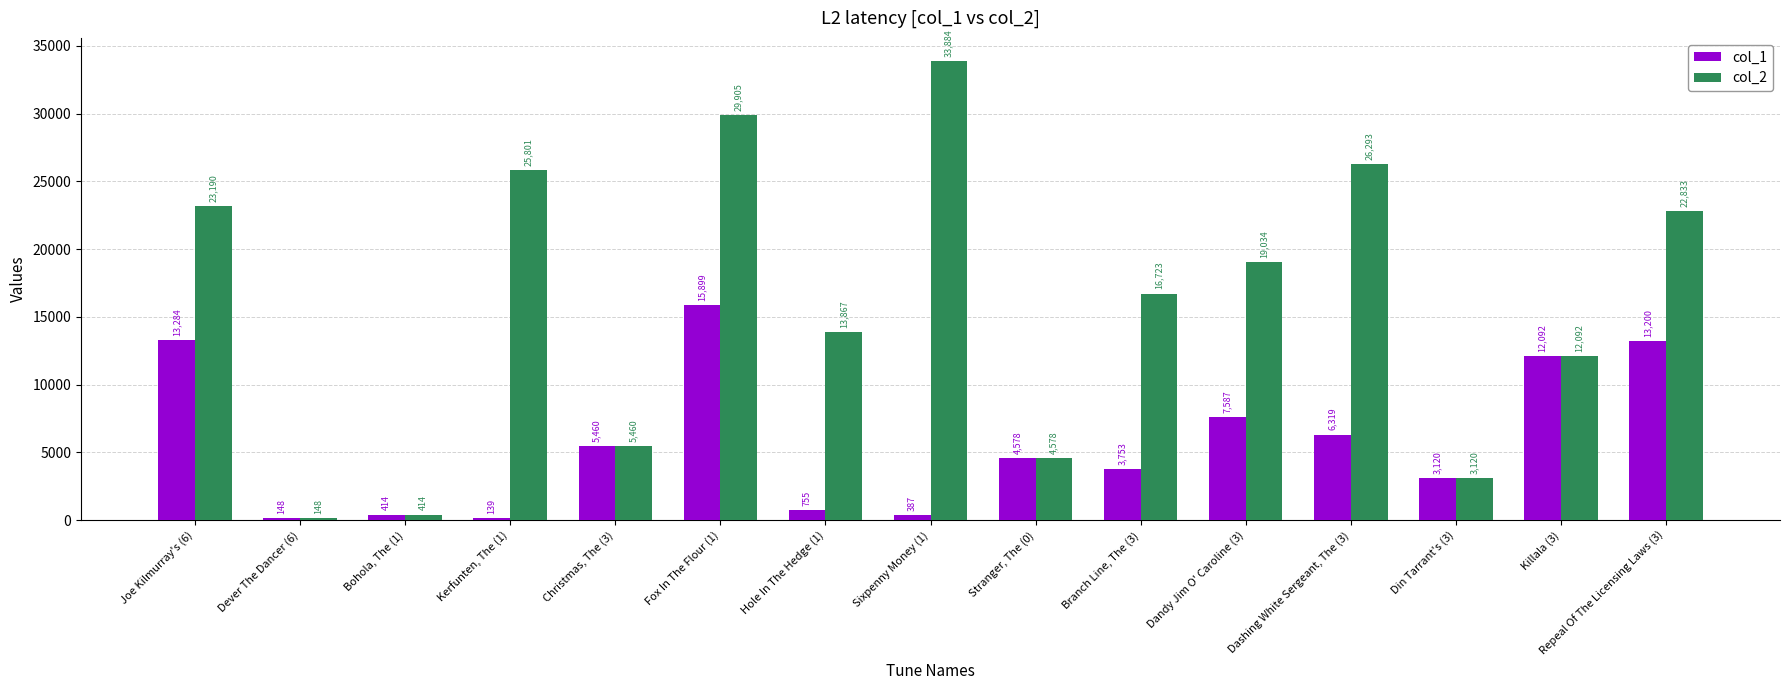

At how many categories does at least one series exceed 20986?

6